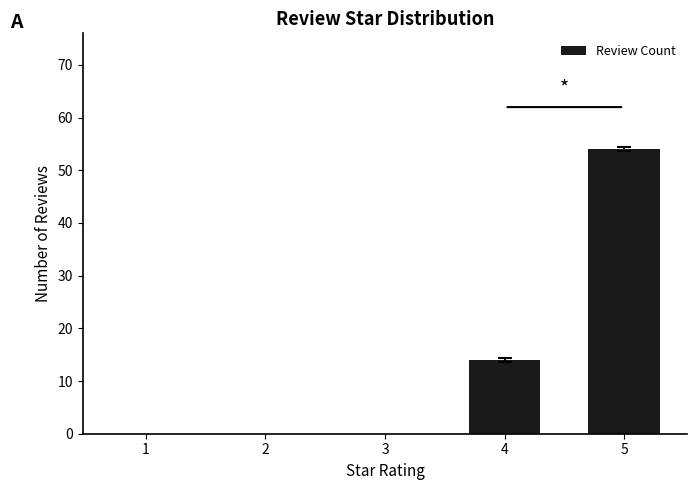

Count the number of data series in this chart.

1